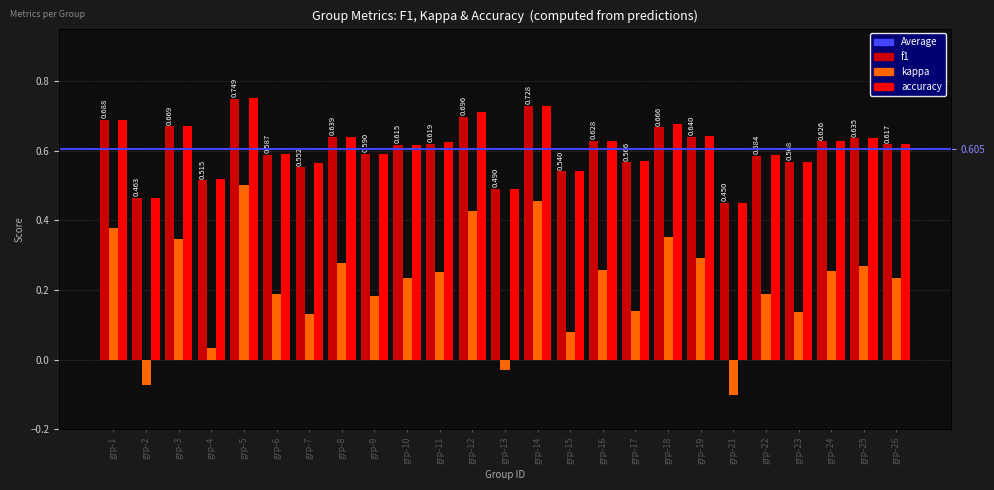

What is the value of the accuracy bar at the 5th from the left?

0.8